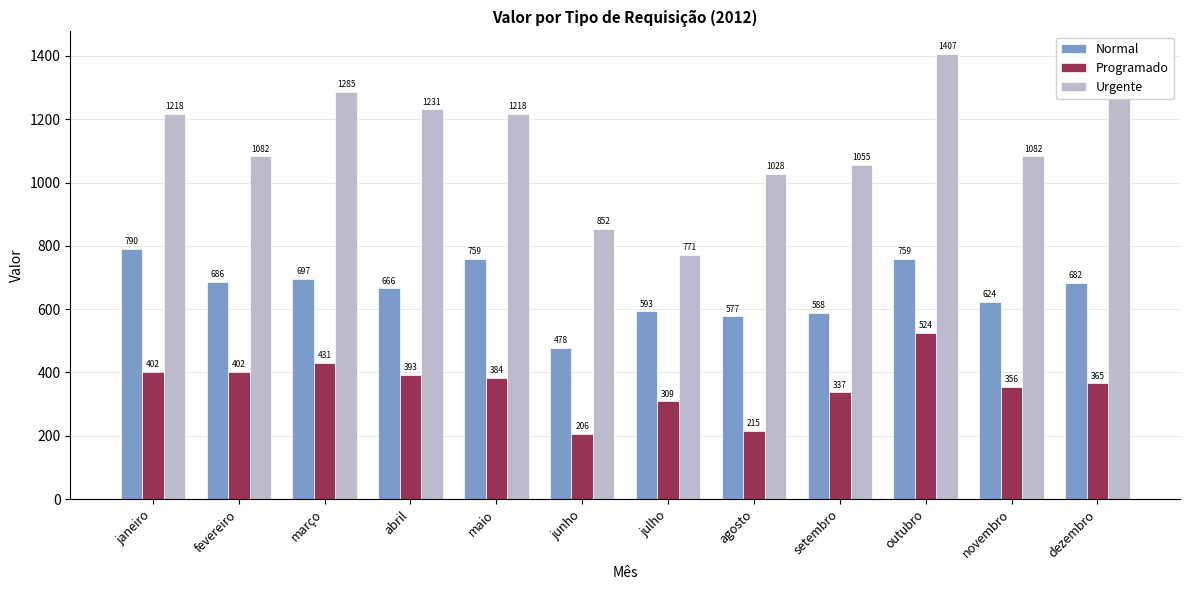

Between abril and maio, which series saw the biggest shift?

Normal